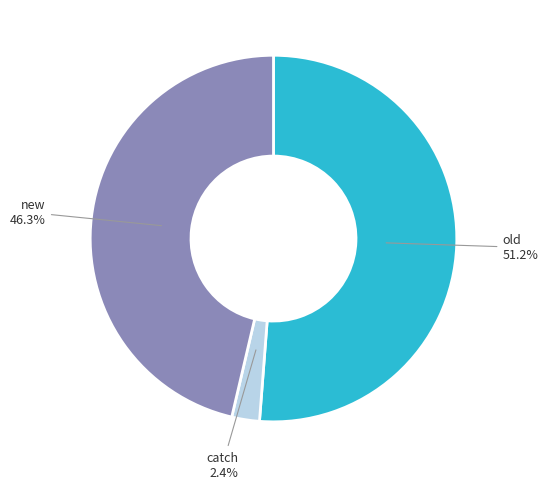

How many slices are in this pie chart?

3